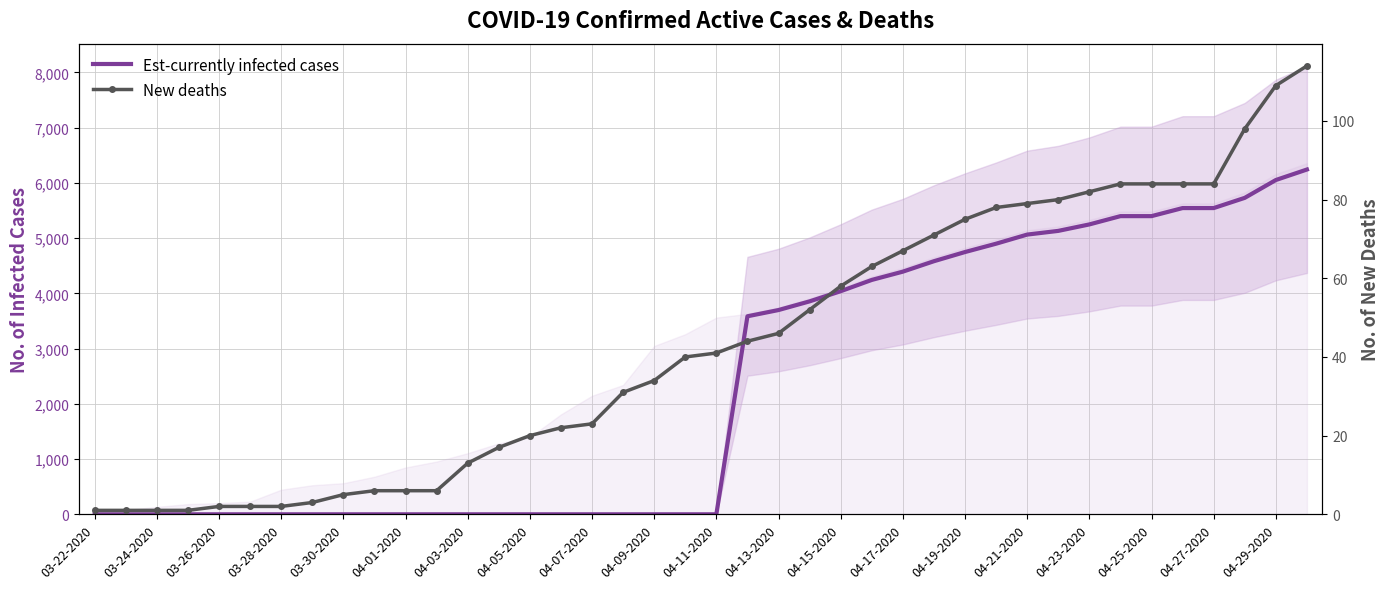

Rank the series at 04-27-2020 from highest to lowest value.

Est-currently infected cases, New deaths